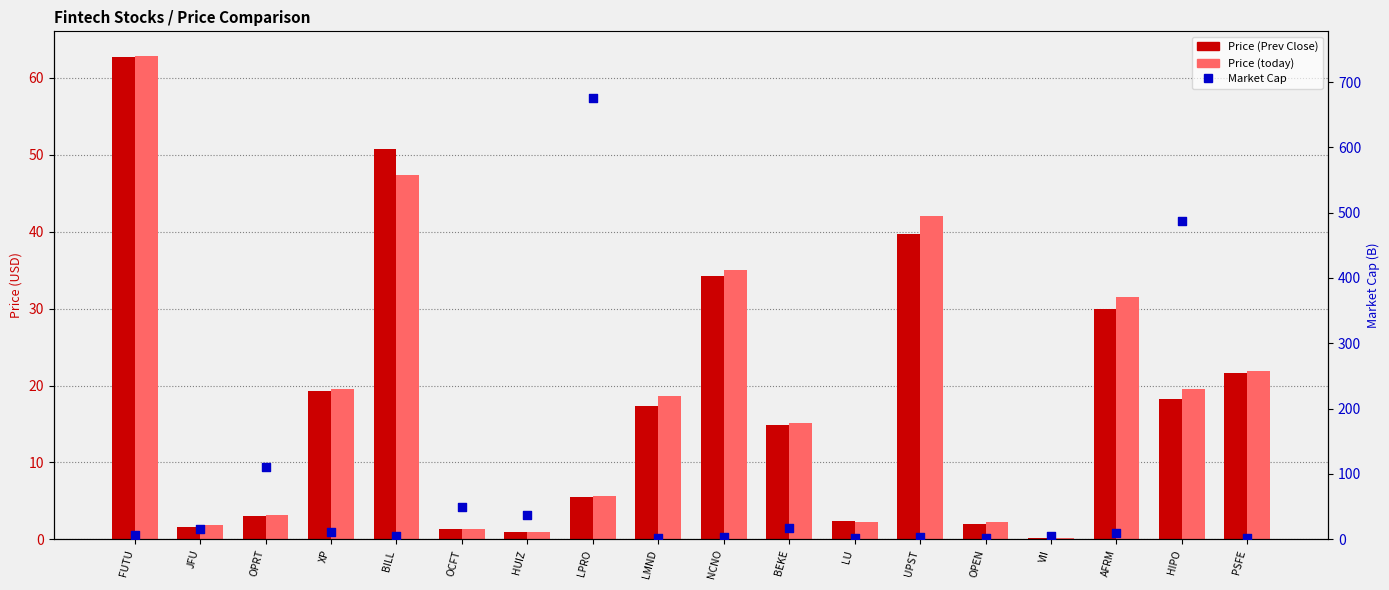

At how many categories does at least one series exceed 287?

2